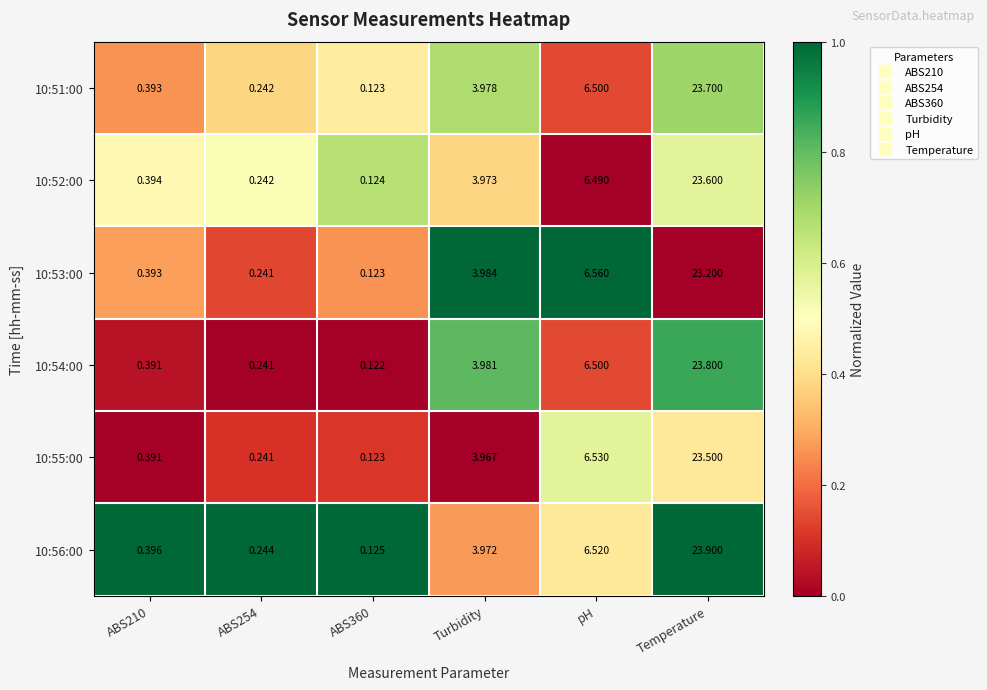

At which category is the sum across all series the highest?

Temperature